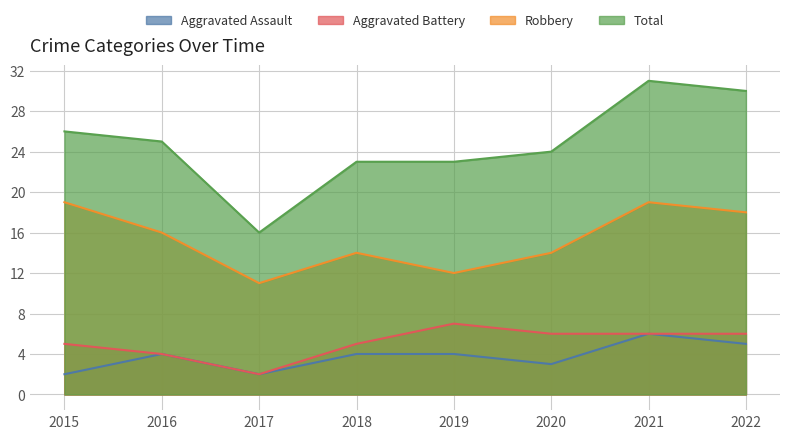

Reading left to right, what are all the values shown in this chart?

Aggravated Assault: 2	4	2	4	4	3	6	5
Aggravated Battery: 5	4	2	5	7	6	6	6
Robbery: 19	16	11	14	12	14	19	18
Total: 26	25	16	23	23	24	31	30